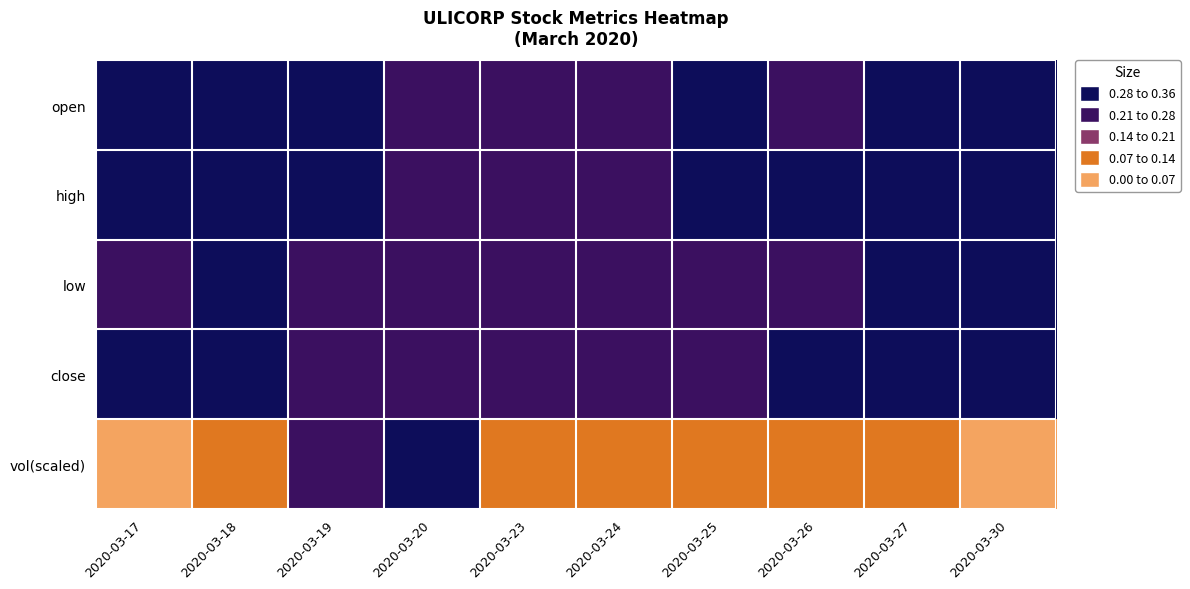

Between 2020-03-26 and 2020-03-18, which is larger?

2020-03-18